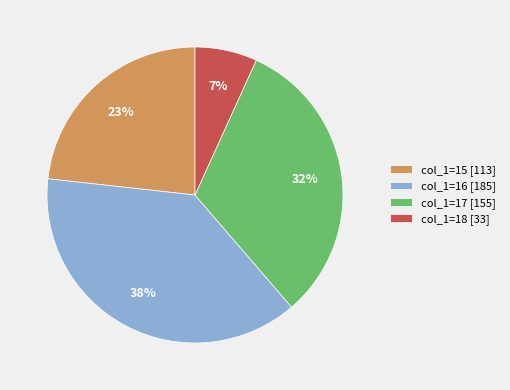

To the nearest percent, what percentage of the pie is col_1=15 [113]?

23%